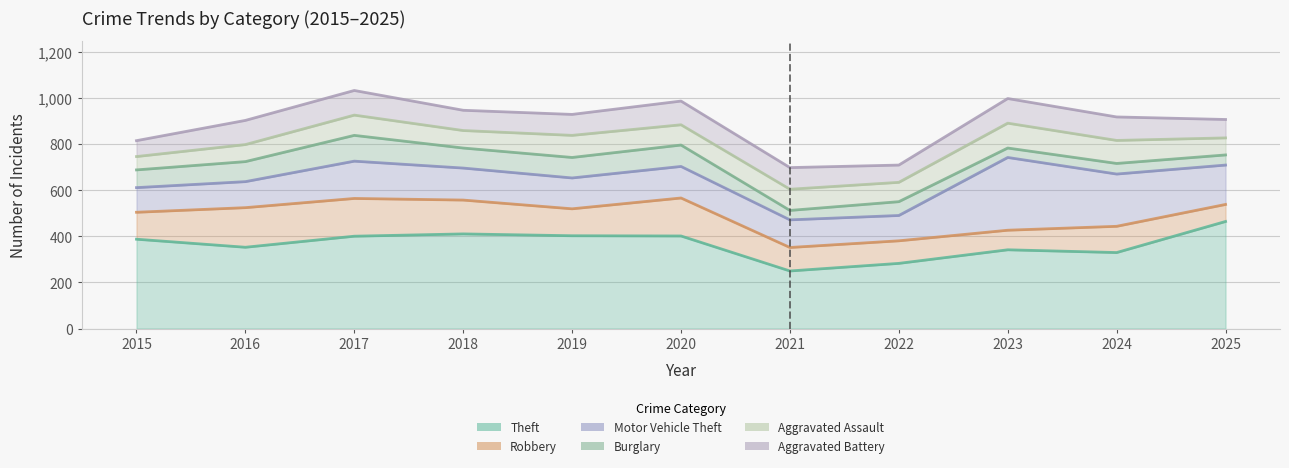

Reading left to right, extract all data points from this chart.

Theft: 2015=388	2016=353	2017=401	2018=411	2019=403	2020=402	2021=250	2022=283	2023=342	2024=330	2025=465
Robbery: 2015=505	2016=525	2017=565	2018=558	2019=520	2020=567	2021=352	2022=381	2023=427	2024=444	2025=539
Motor Vehicle Theft: 2015=612	2016=638	2017=727	2018=697	2019=654	2020=704	2021=472	2022=491	2023=743	2024=671	2025=710
Burglary: 2015=689	2016=725	2017=839	2018=784	2019=743	2020=797	2021=513	2022=551	2023=784	2024=717	2025=754
Aggravated Assault: 2015=747	2016=799	2017=927	2018=860	2019=839	2020=885	2021=605	2022=635	2023=892	2024=817	2025=828
Aggravated Battery: 2015=816	2016=904	2017=1034	2018=948	2019=930	2020=988	2021=699	2022=710	2023=999	2024=919	2025=908